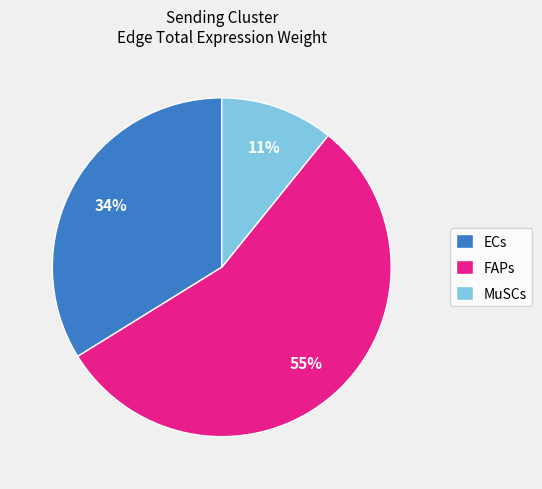

Do FAPs and MuSCs together represent more than half of the pie?

Yes